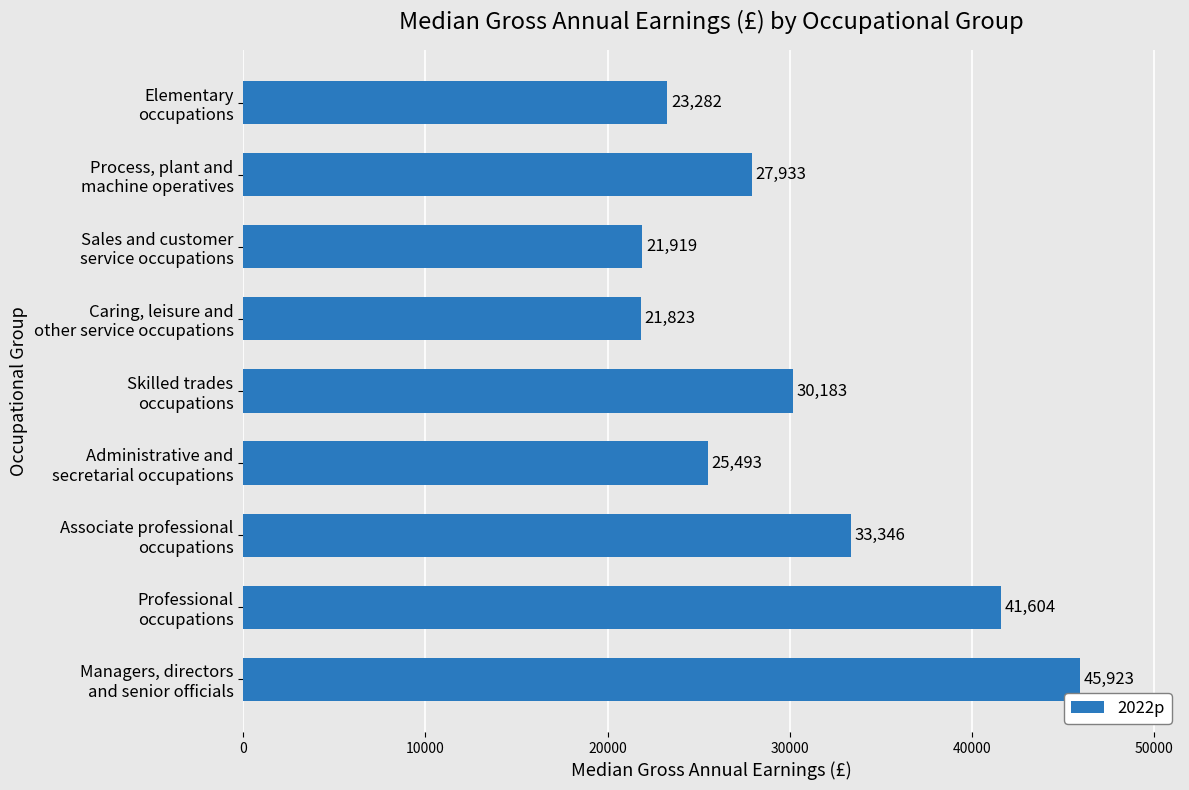

Reading bottom to top, list all the values displayed in this chart.

45923	41604	33346	25493	30183	21823	21919	27933	23282